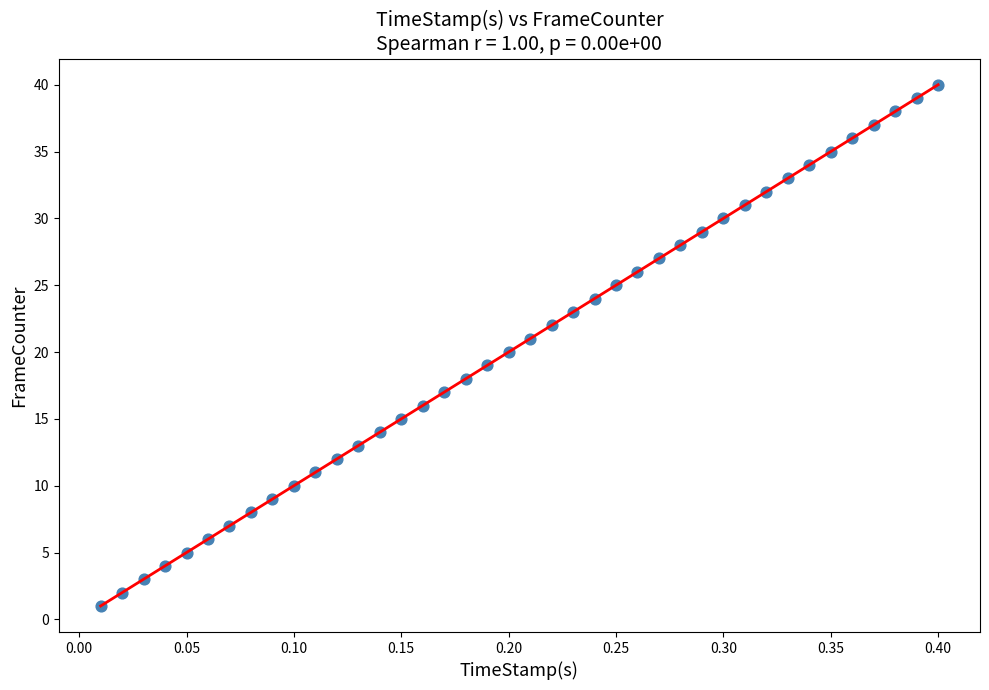

What is the range of Y values (max minus min)?

39